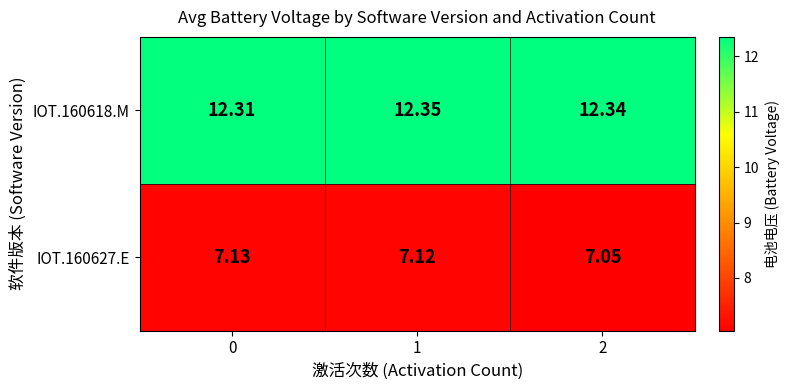

What is the total value across all series at 1?

19.5